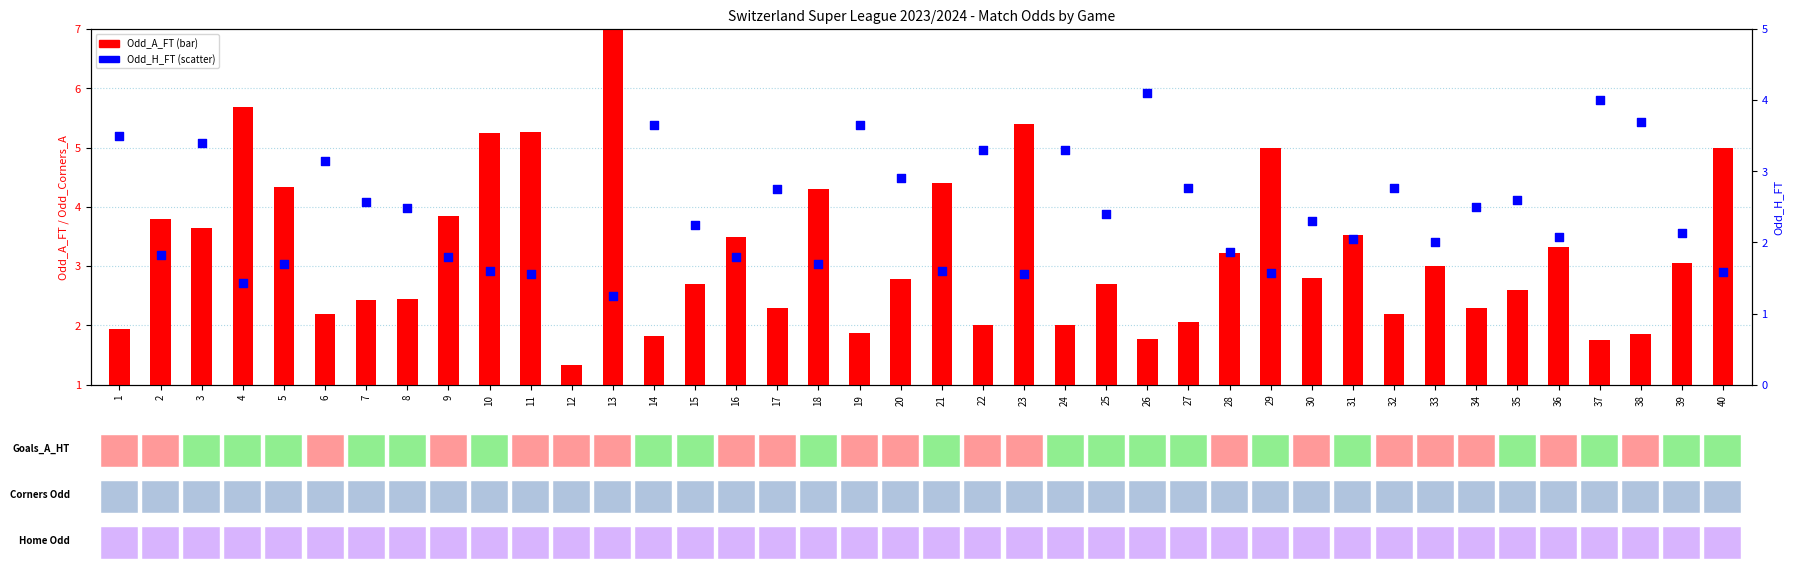

What are all the series names shown in the legend?

Odd_A_FT, Odd_H_FT